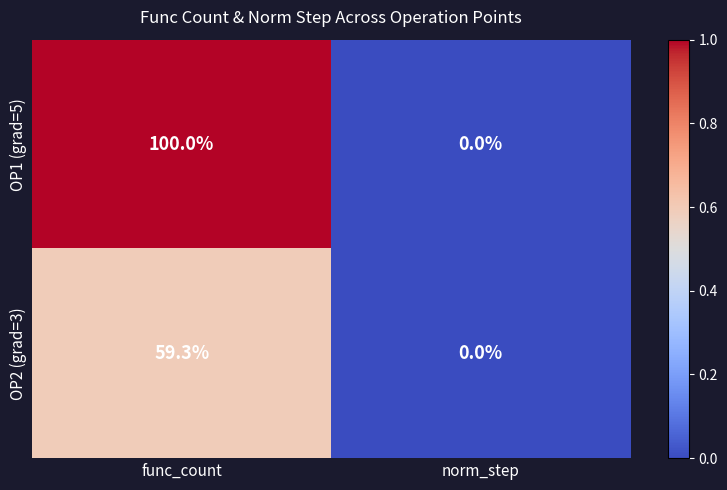

Which label corresponds to the largest value in the chart?

func_count